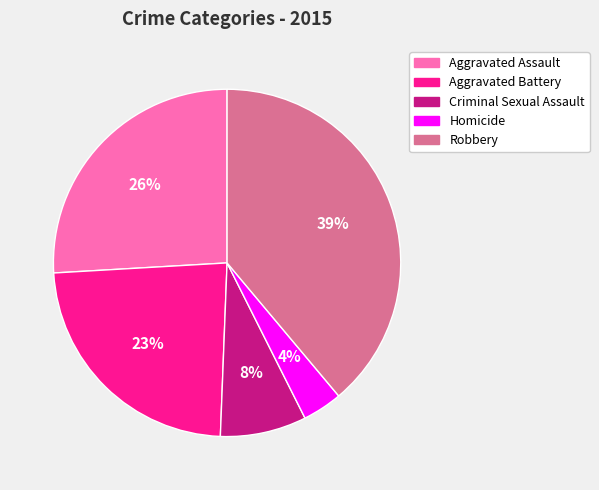

Is it true that Aggravated Battery is 23% of the pie?

True